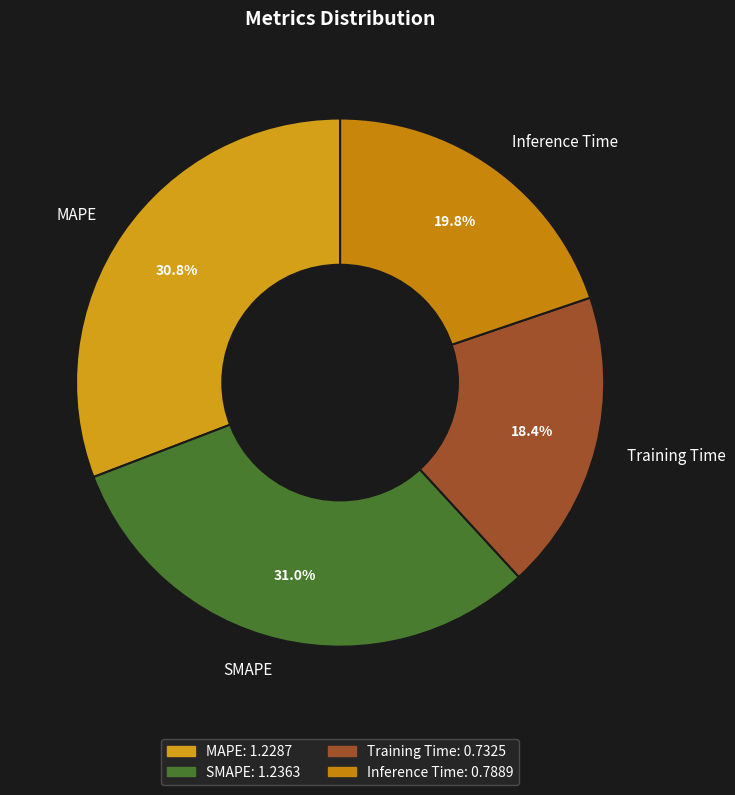

Is there a majority slice in this chart?

No